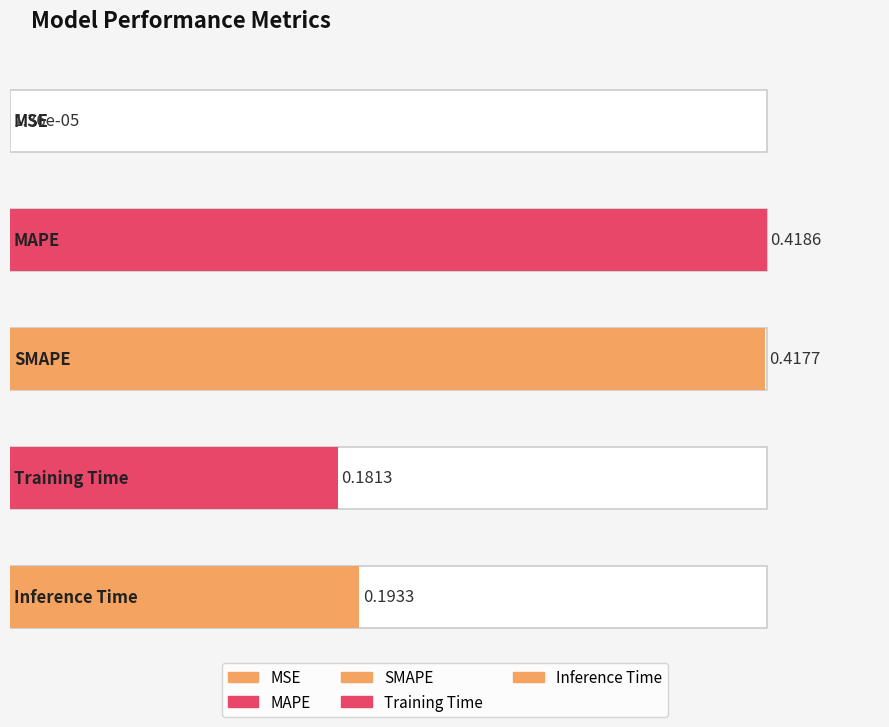

What is the label of the 5th bar from the right?

MSE